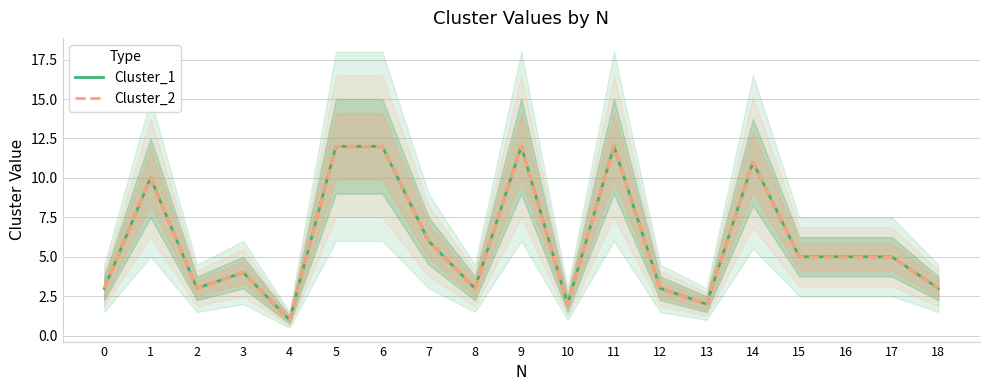

How many lines are shown in the chart?

2